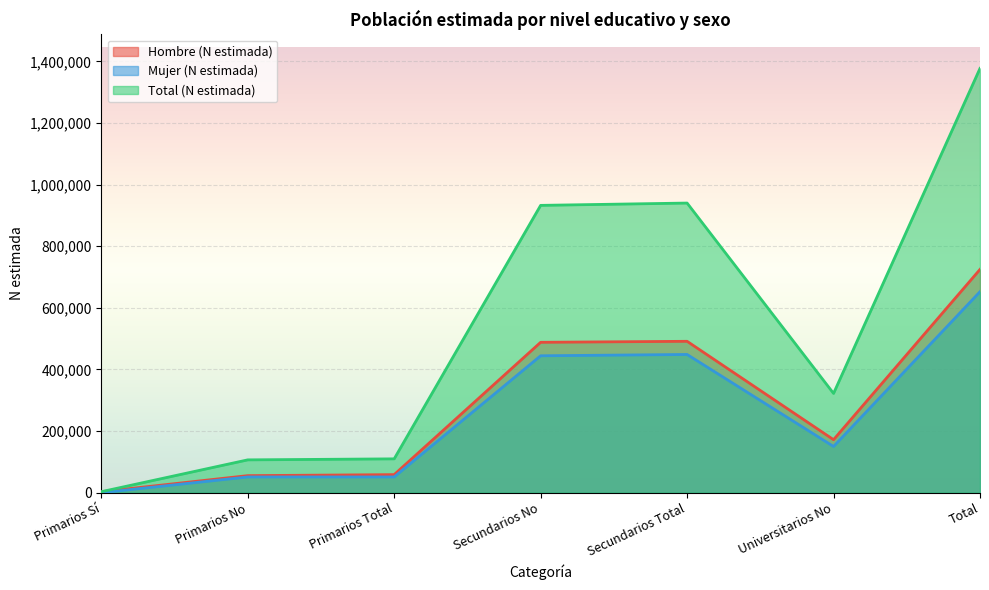

What is the approximate value of Mujer (N estimada) at Primarios Total, to the nearest 100?

51200